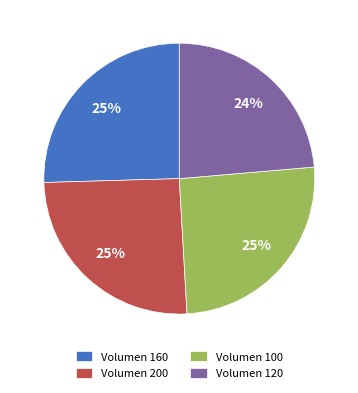

What is the smallest slice in the pie chart?

Volumen 120